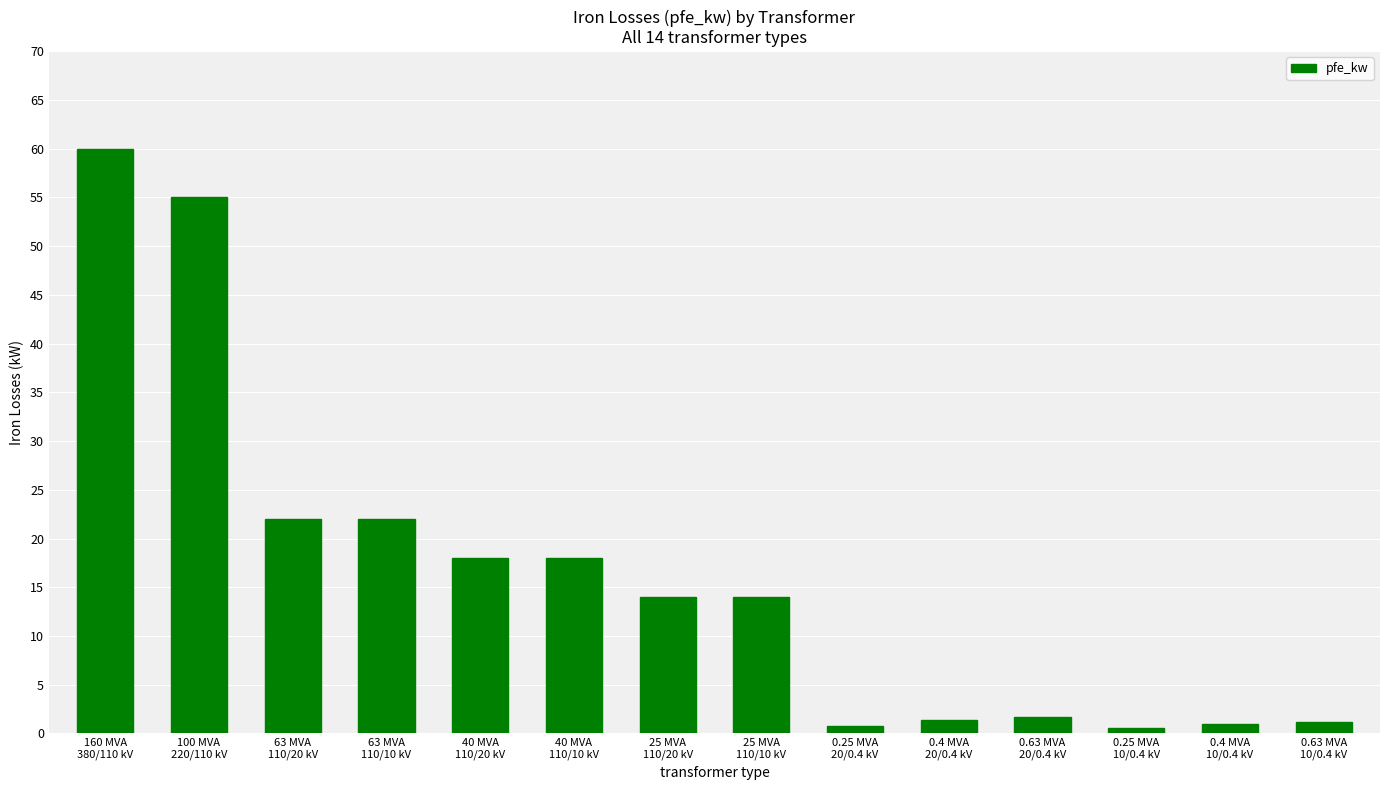

What is the smallest value displayed?

0.6